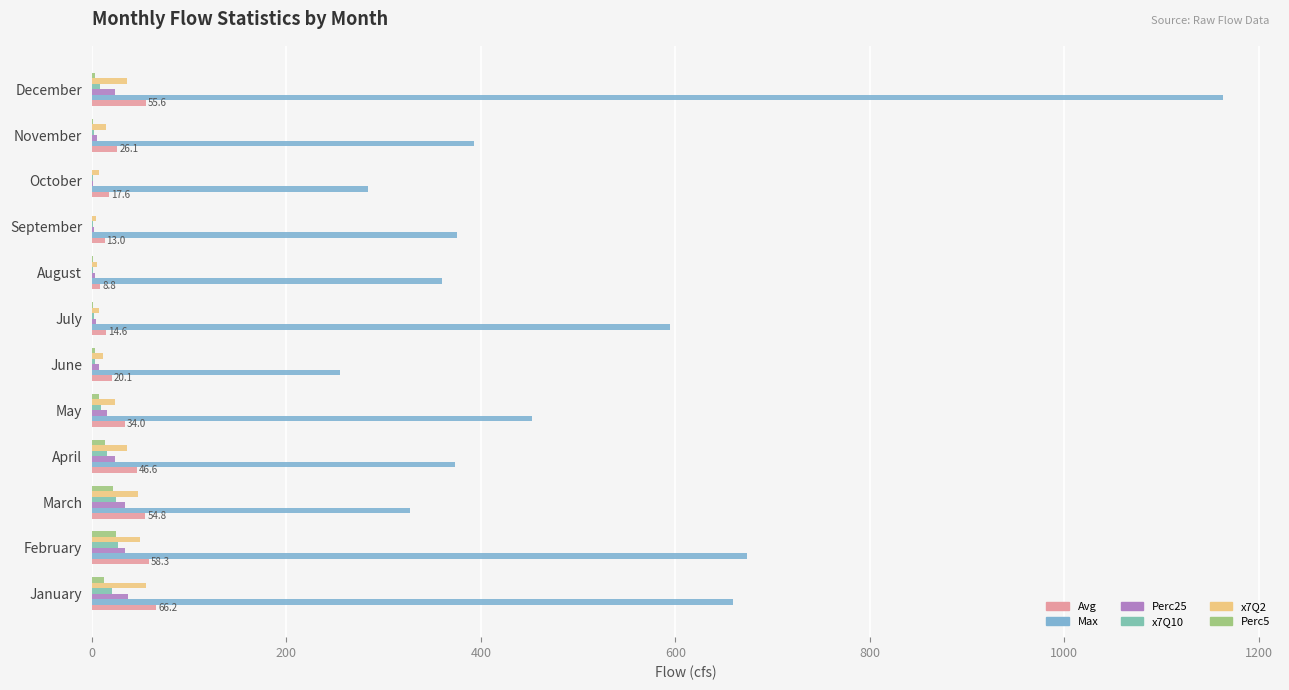

Count the number of categories in the chart.

12